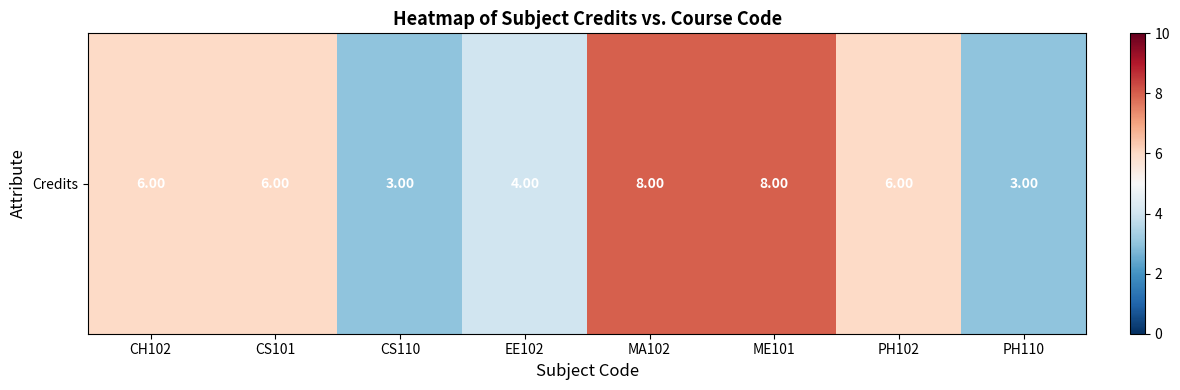

Rank the categories by value from highest to lowest.

MA102, ME101, CH102, CS101, PH102, EE102, CS110, PH110